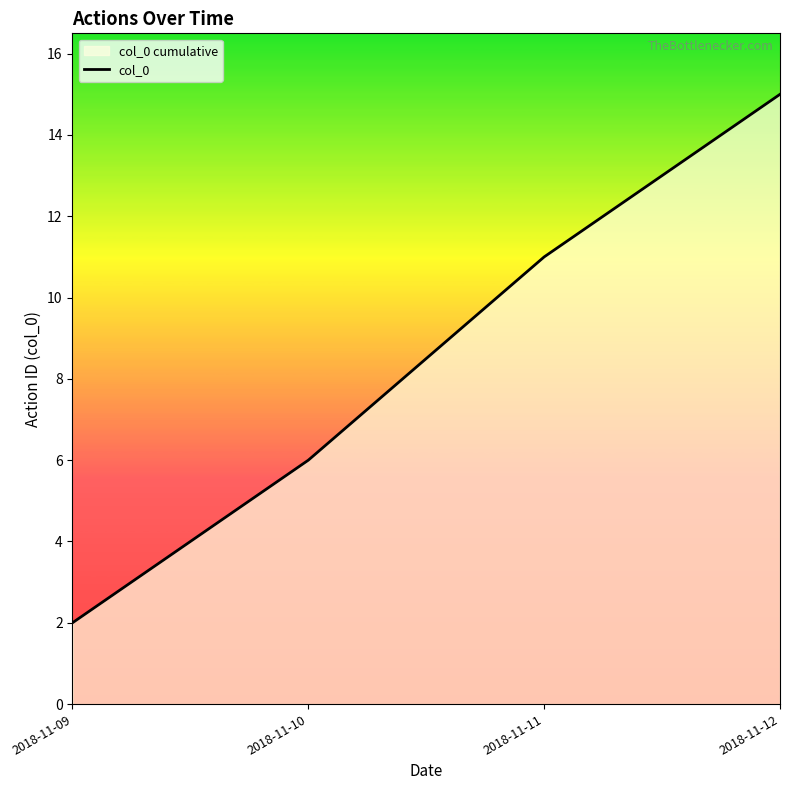

What is the value of the 2nd point from the left?

6